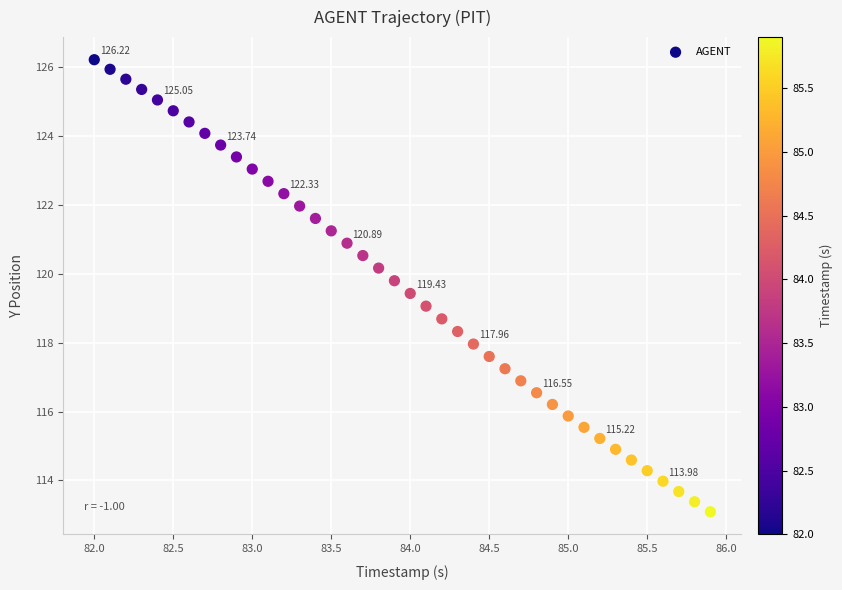

What is the range of Y values (max minus min)?

13.1